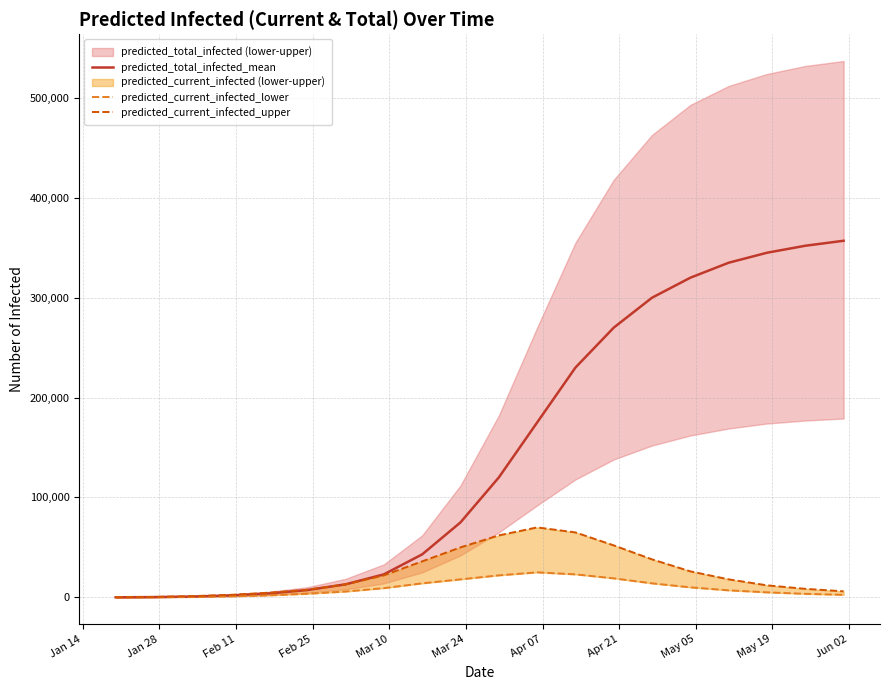

Which category has the lowest value in the predicted_total_infected_mean series?

Jan 14